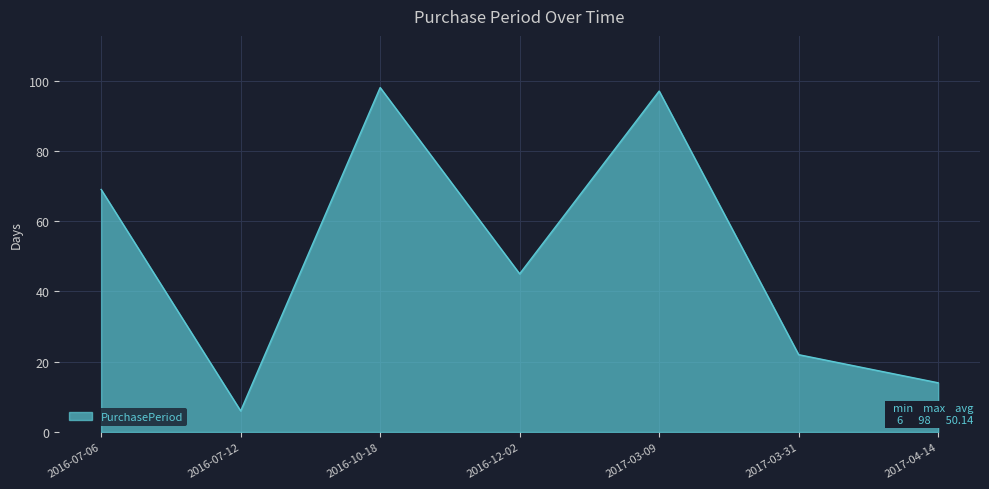

Reading left to right, extract all data points from this chart.

2016-07-06=69	2016-07-12=6	2016-10-18=98	2016-12-02=45	2017-03-09=97	2017-03-31=22	2017-04-14=14